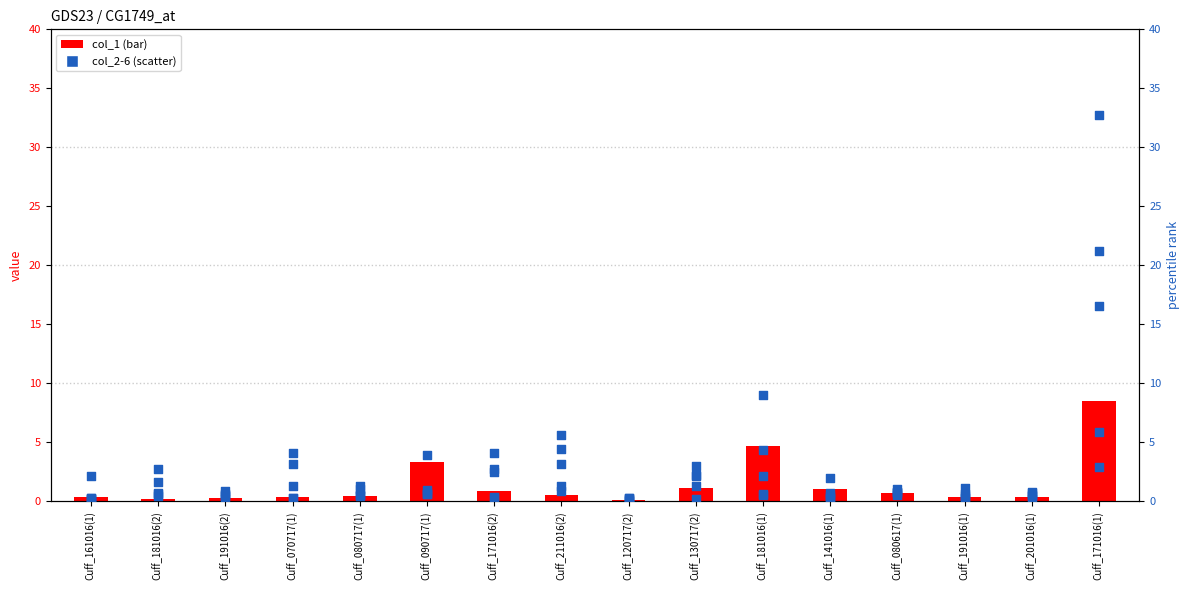

At how many categories does at least one series exceed 14?

1